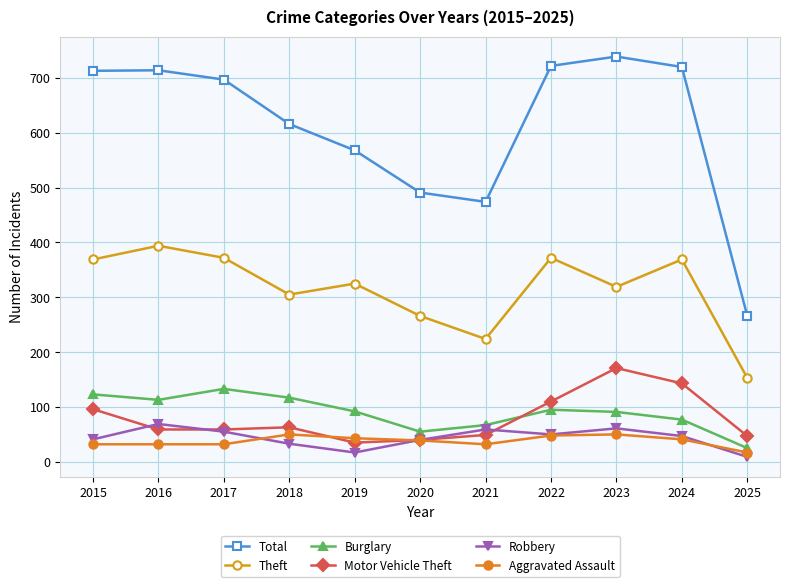

True or false: Burglary has more than 0 interior local peaks.

True